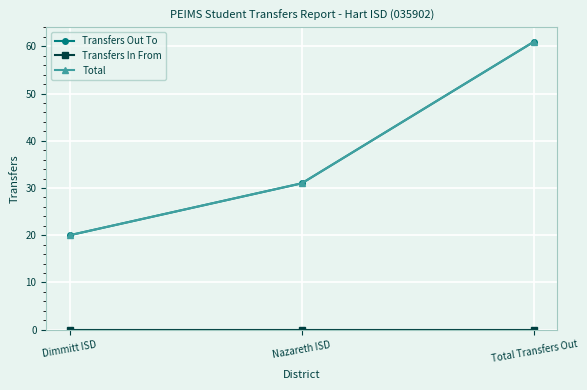

What is the label of the 1st point from the left?

Dimmitt ISD